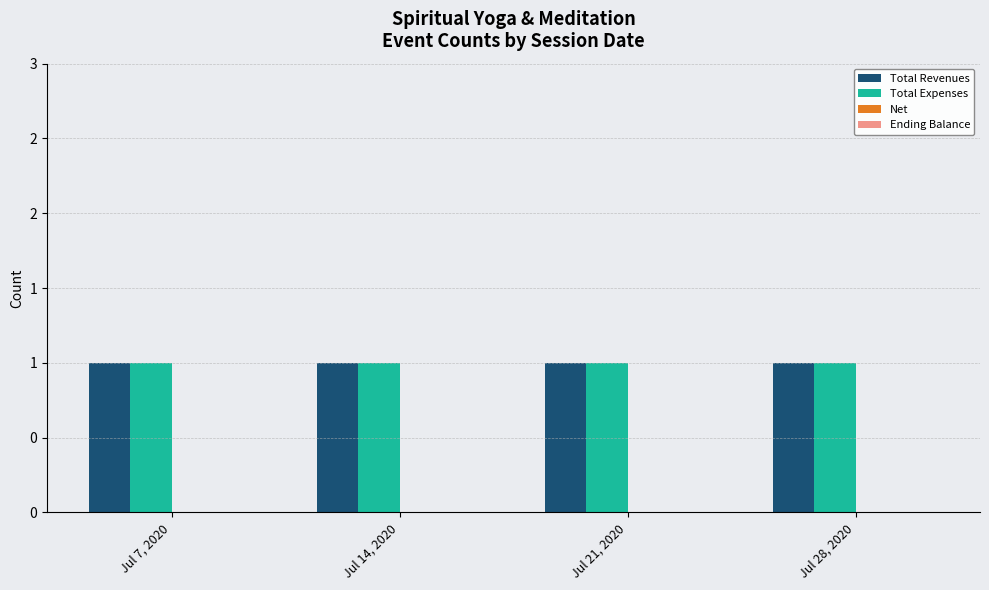

Which series has the widest spread of values?

Total Revenues